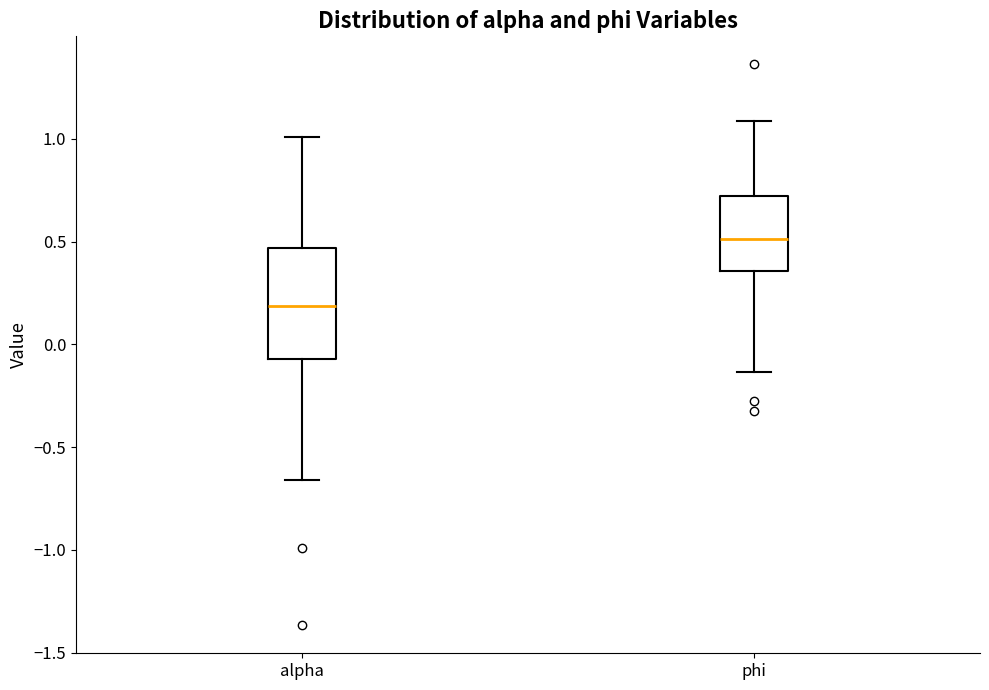

Where does the upper whisker of the box for phi end on the y-axis? The values are not printed on the chart, so give them approximately, as read against the axis.

1.10